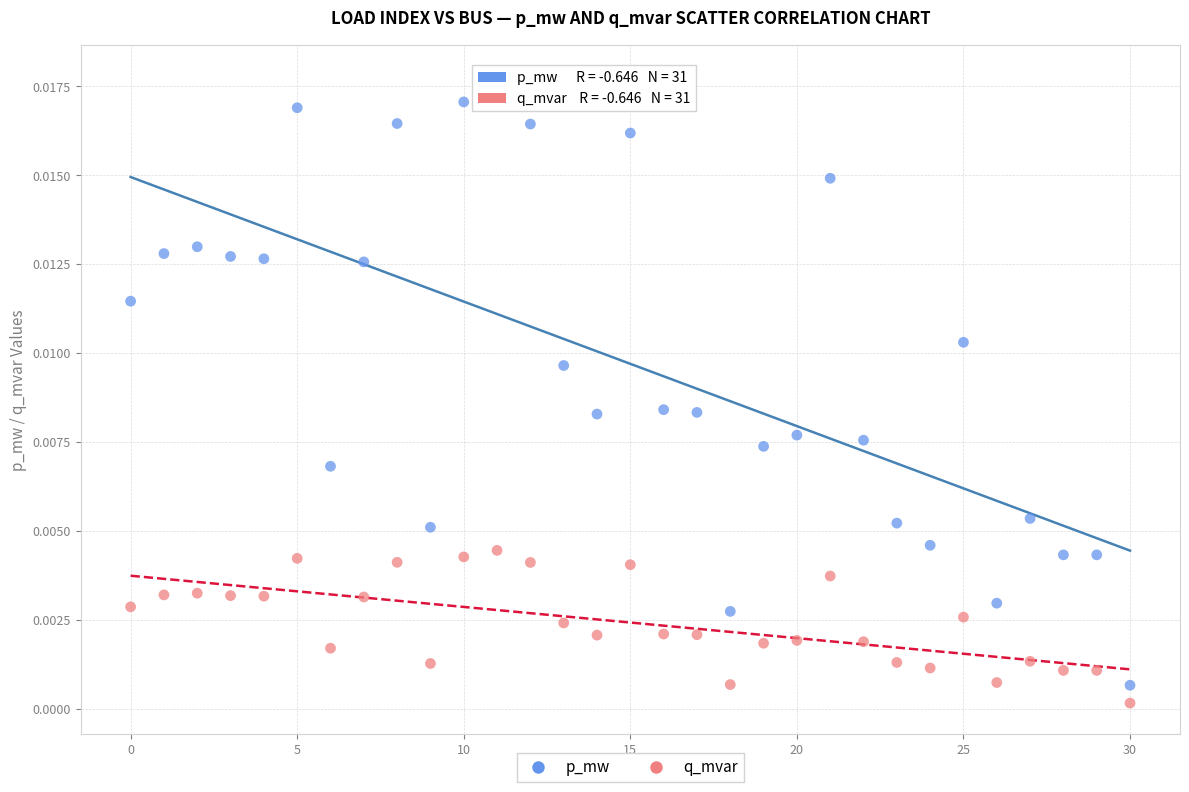

Which series reaches the minimum Y coordinate?

q_mvar